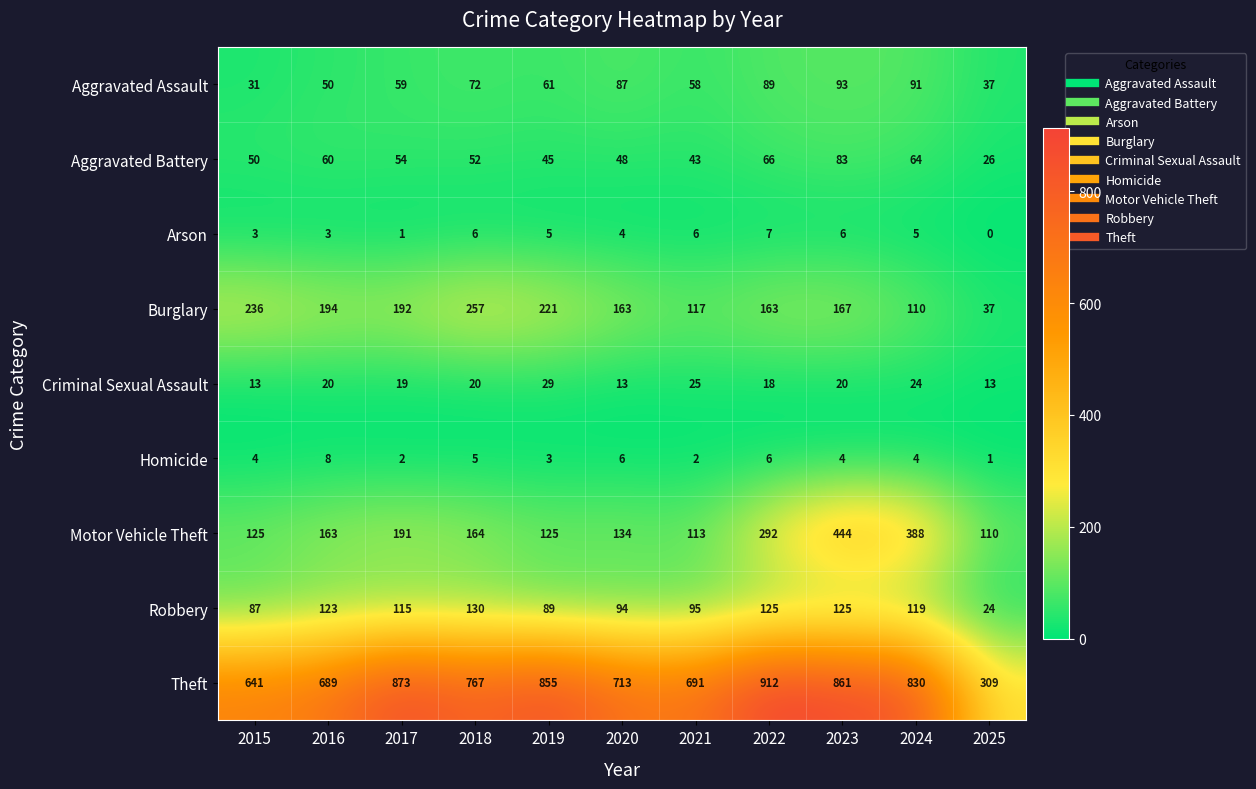

Between 2019 and 2024, which series saw the biggest shift?

Motor Vehicle Theft